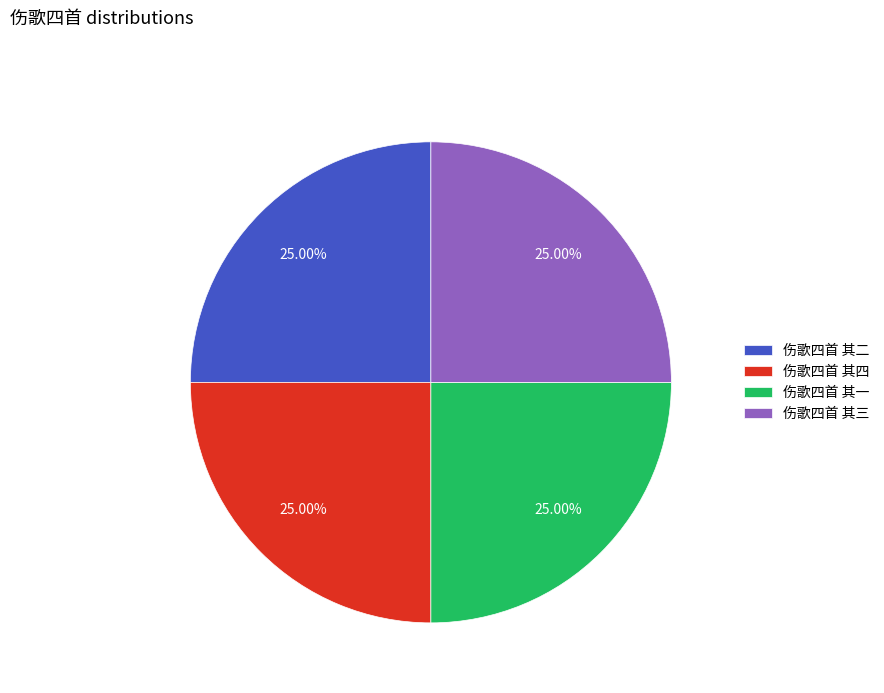

Is there any slice that represents more than half of the pie?

No